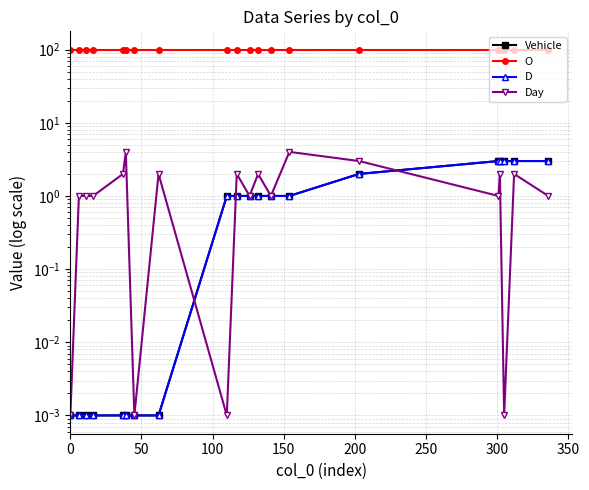

How many categories are shown in the chart?

20